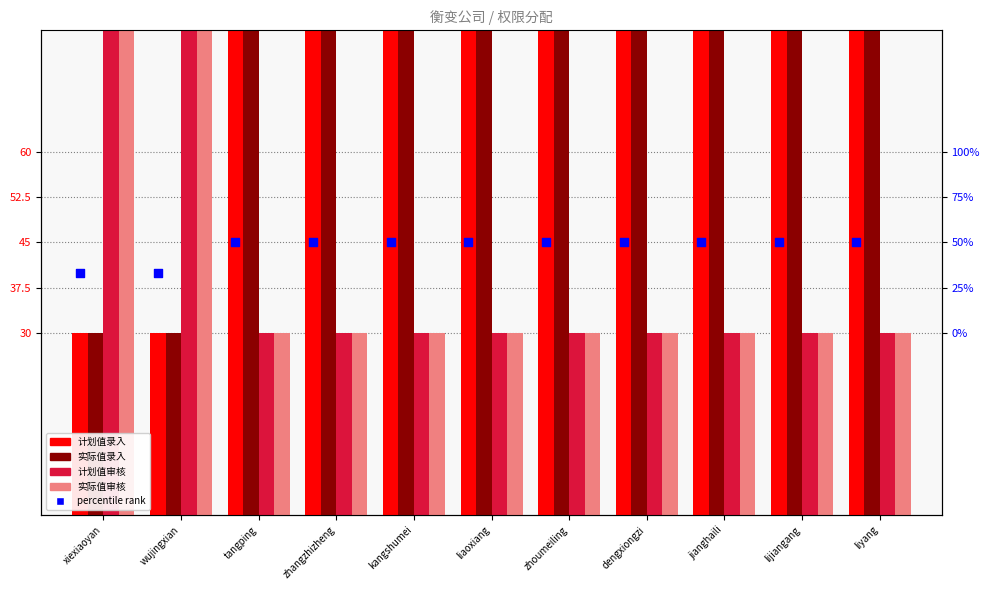

What is the total value across all series at liyang?

265